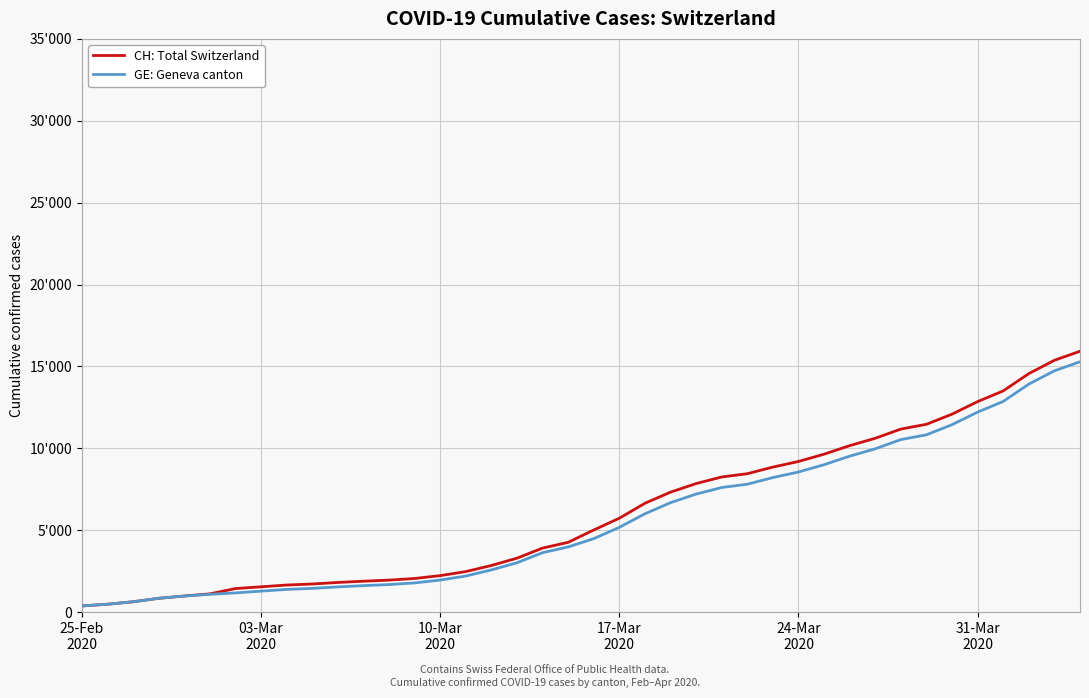

What are all the series names shown in the legend?

CH: Total Switzerland, GE: Geneva canton